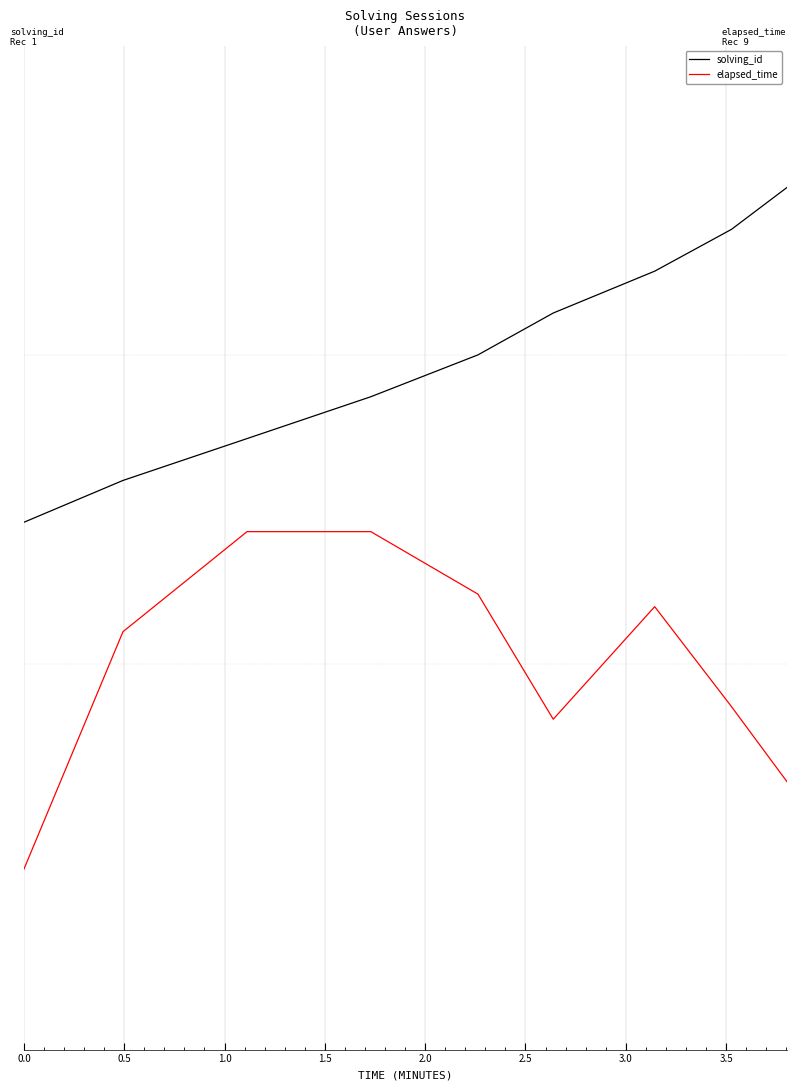

What are all the series names shown in the legend?

solving_id, elapsed_time